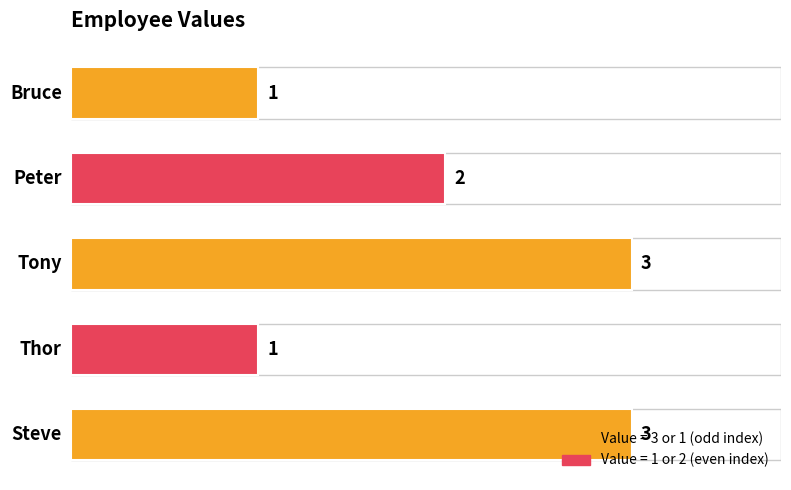

What is the sum of all values?

10